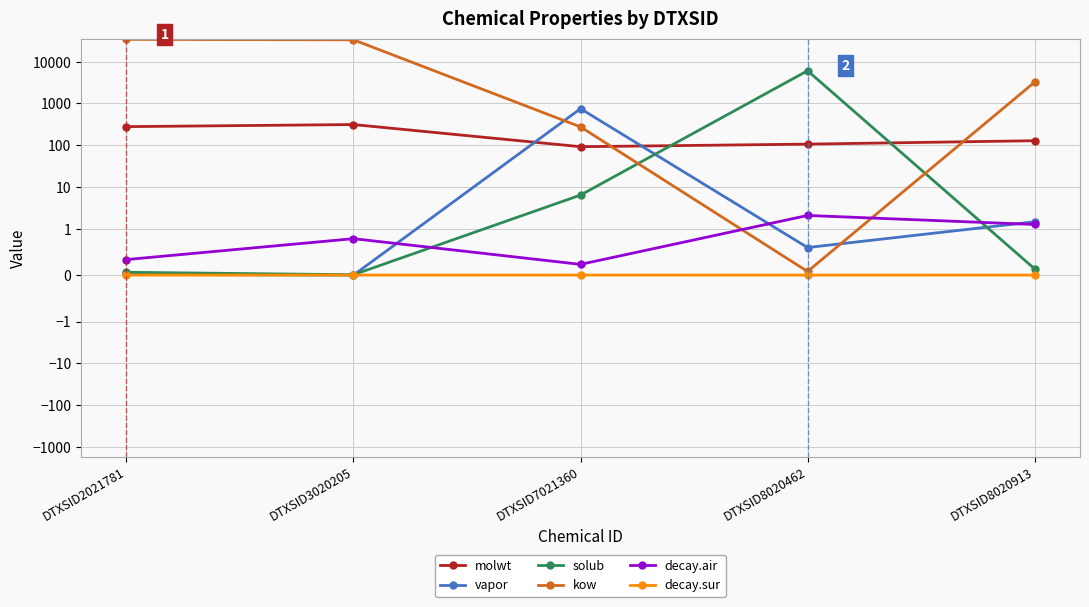

In decay.air, how many points are higher than both neighbors (excluding endpoints)?

2